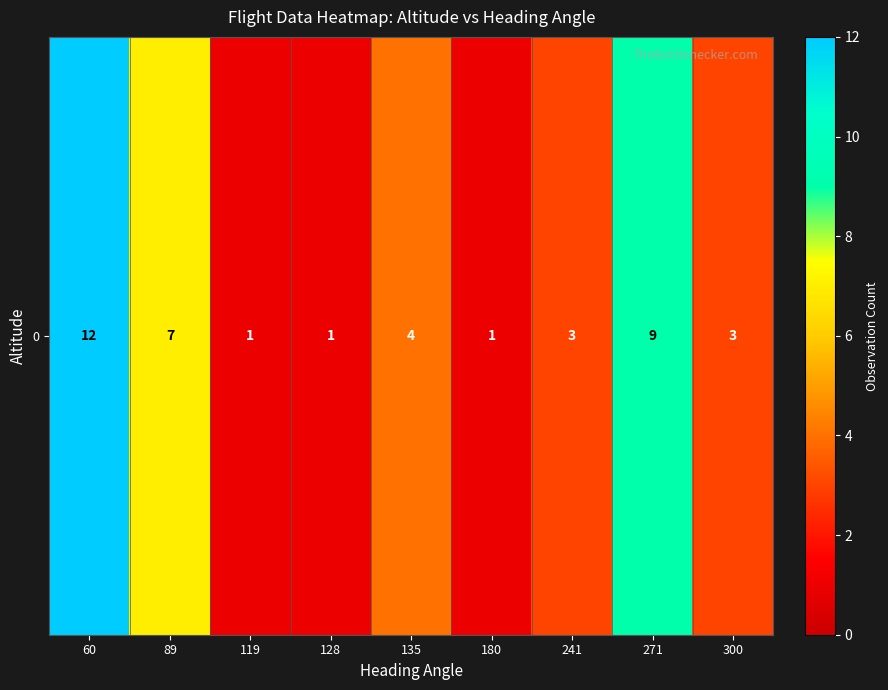

What is the sum of the values at 271 and 89?

16